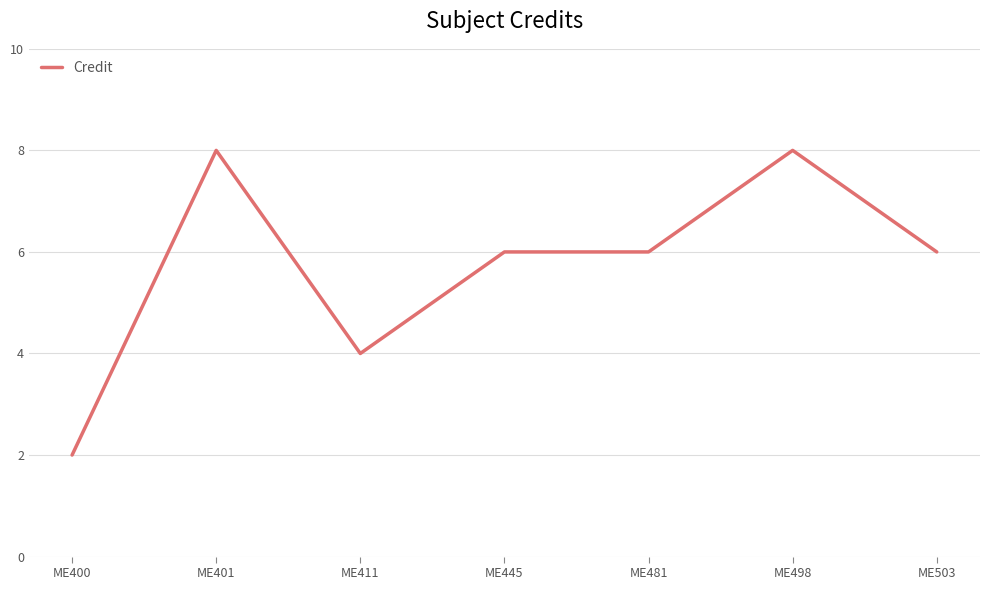

True or false: the data shows 3 at ME445.

False